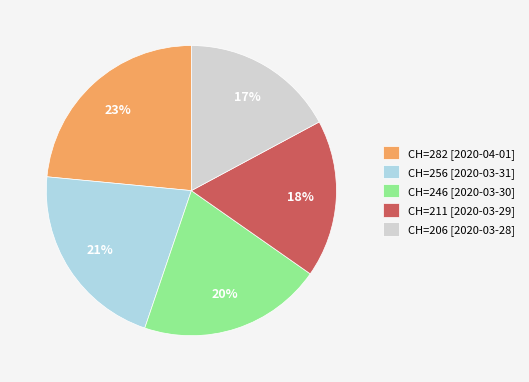

Is there any slice that represents more than half of the pie?

No